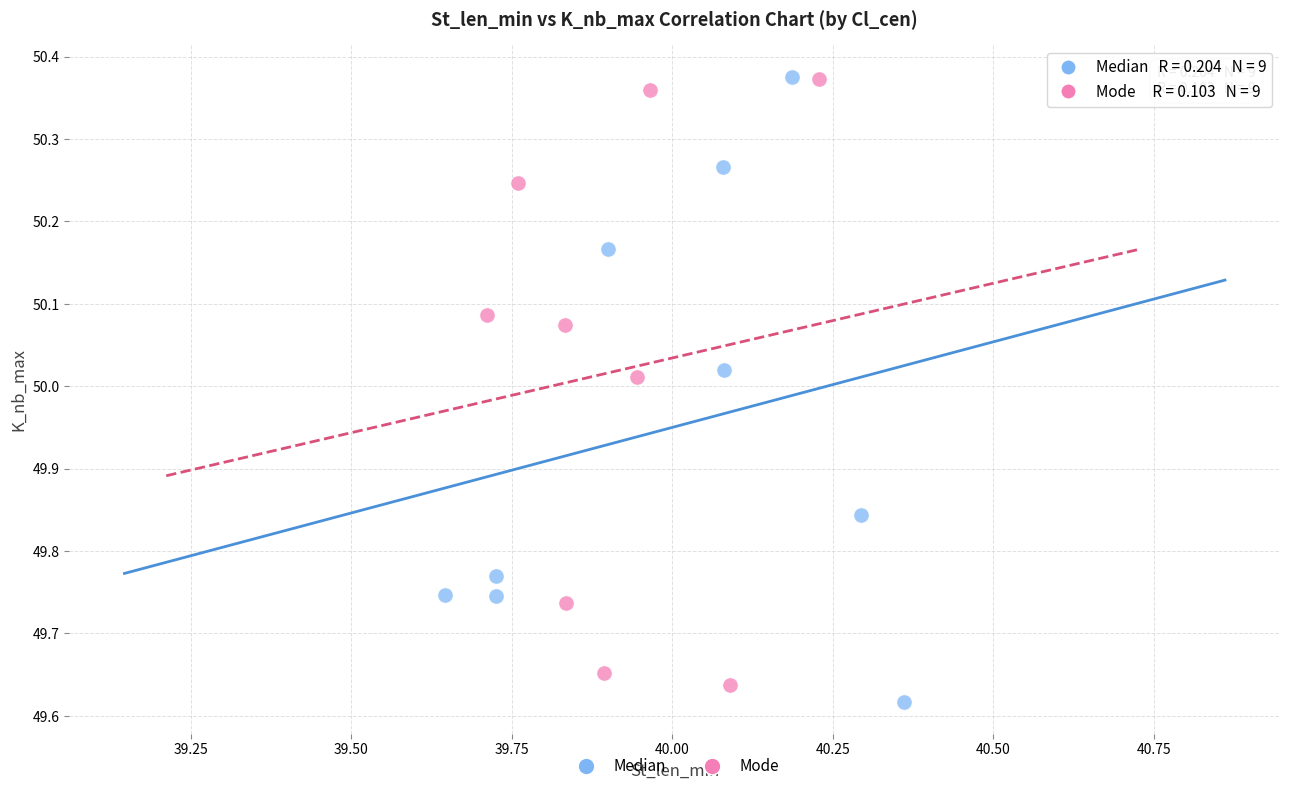

What are all the series names shown in the legend?

Median, Mode